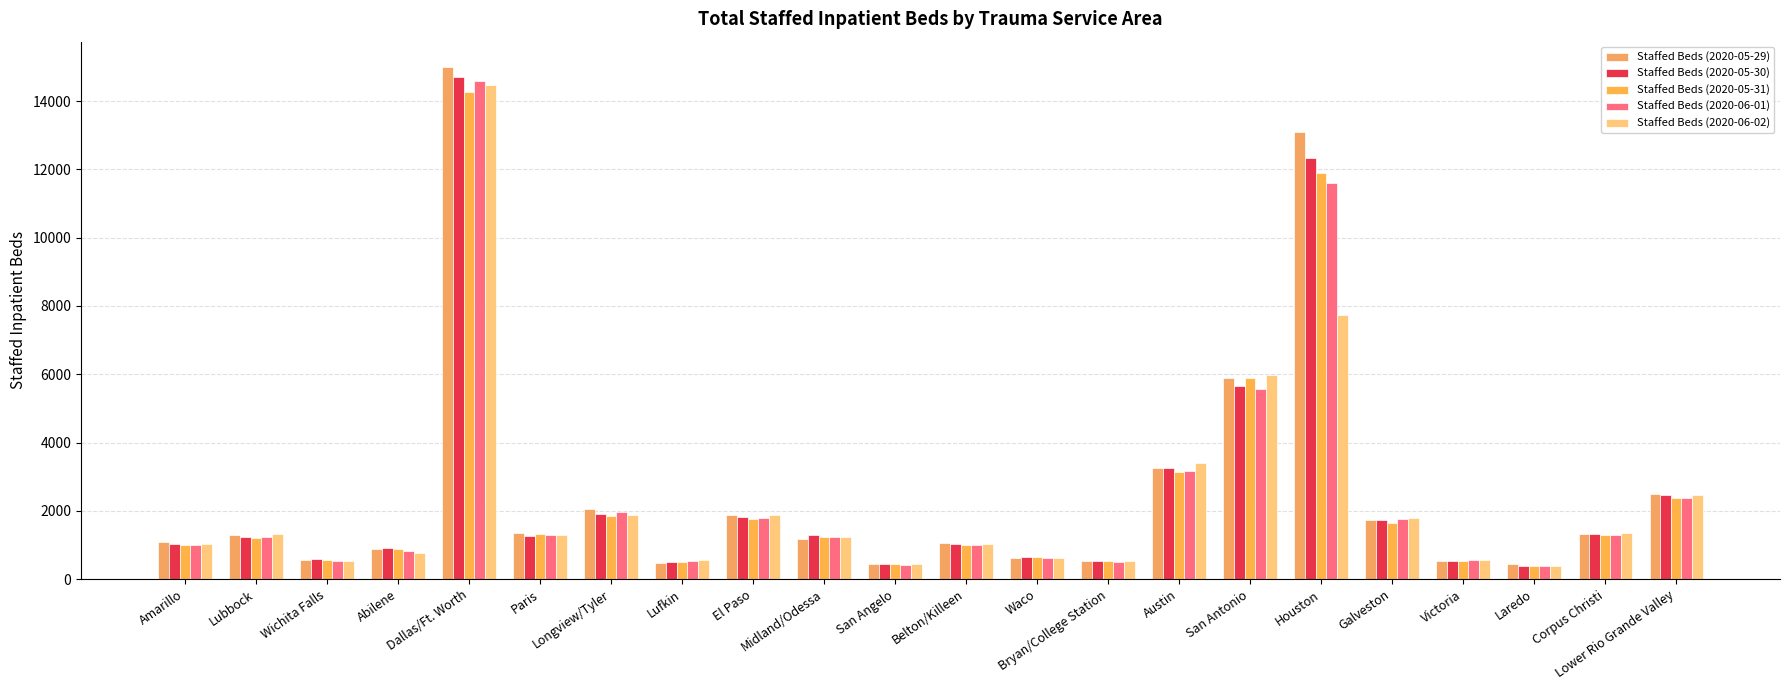

What is the difference between the second highest and minimum values in the Staffed Beds (2020-05-31) series?

11538